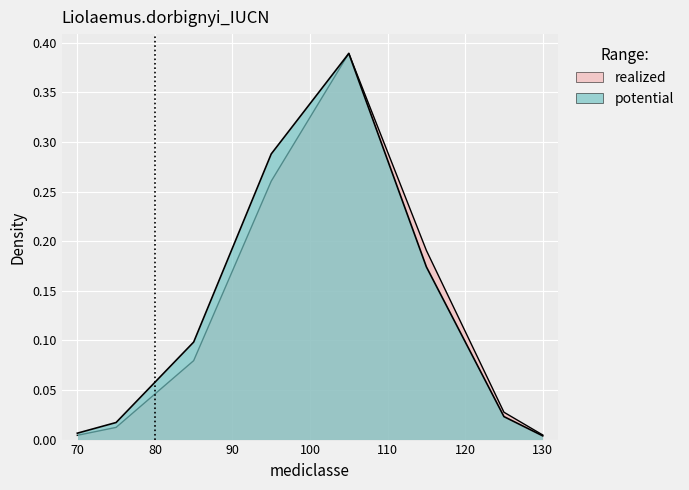

How many distinct data groups are displayed?

2